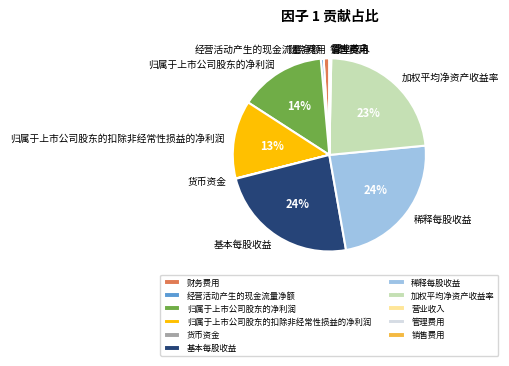

Between 稀释每股收益 and 加权平均净资产收益率, which is larger?

稀释每股收益